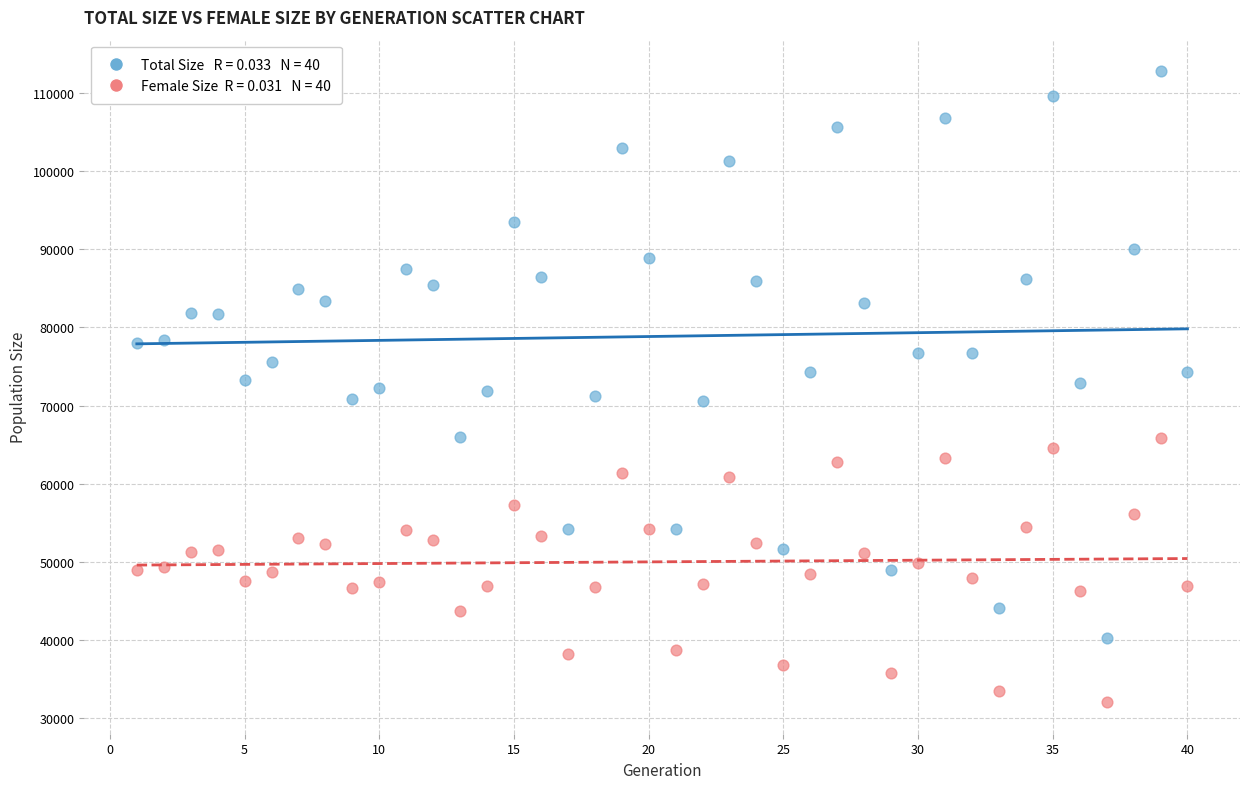

Across all data points, what is the range of Y values (max minus min)?

80832